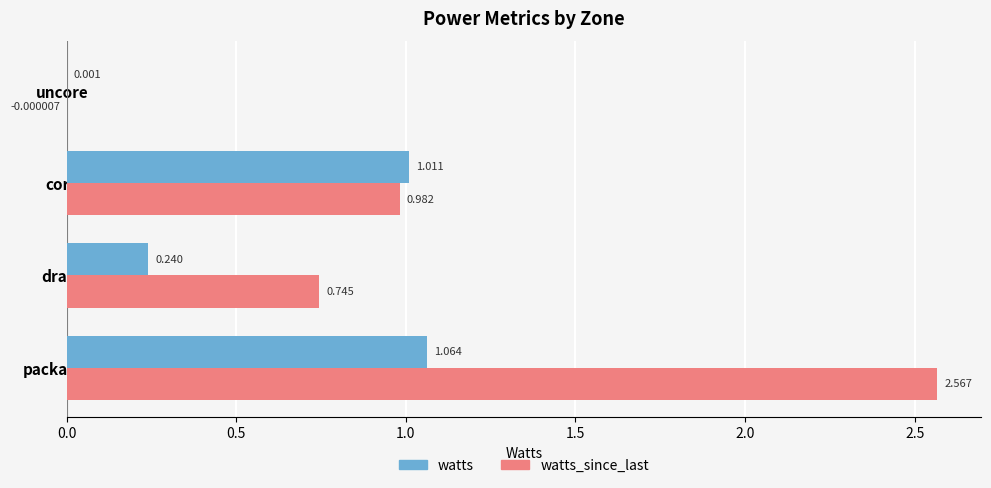

Is the value of watts at core greater than the value of watts_since_last at core?

Yes